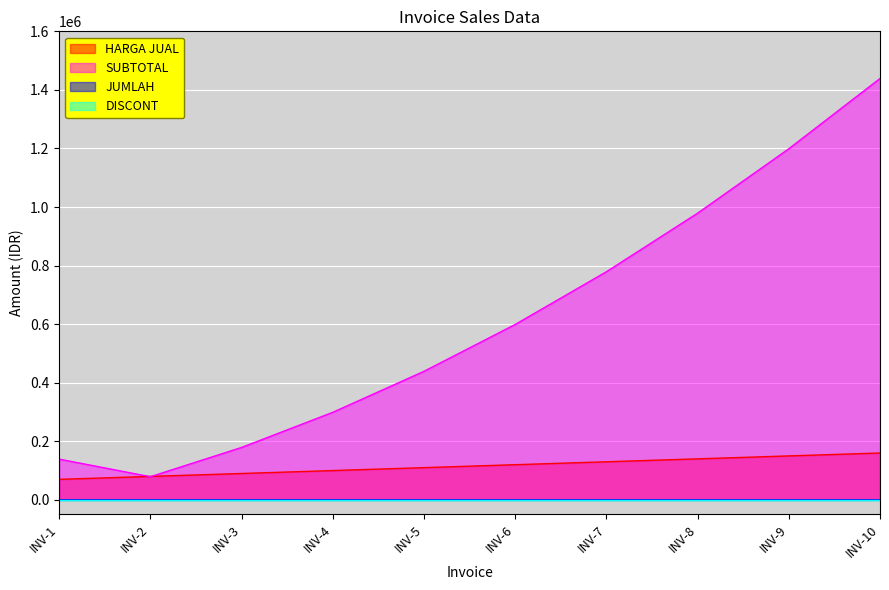

At which category is the sum across all series the highest?

INV-10